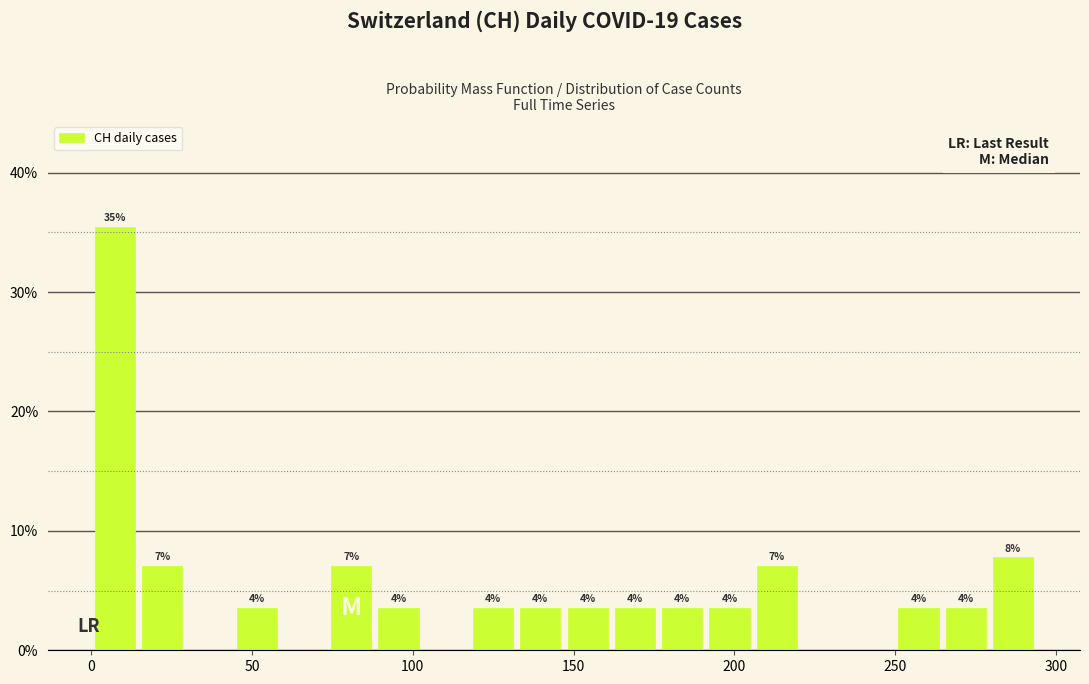

Read against the x-axis, roughly where is the centre of the tallest bar?

5